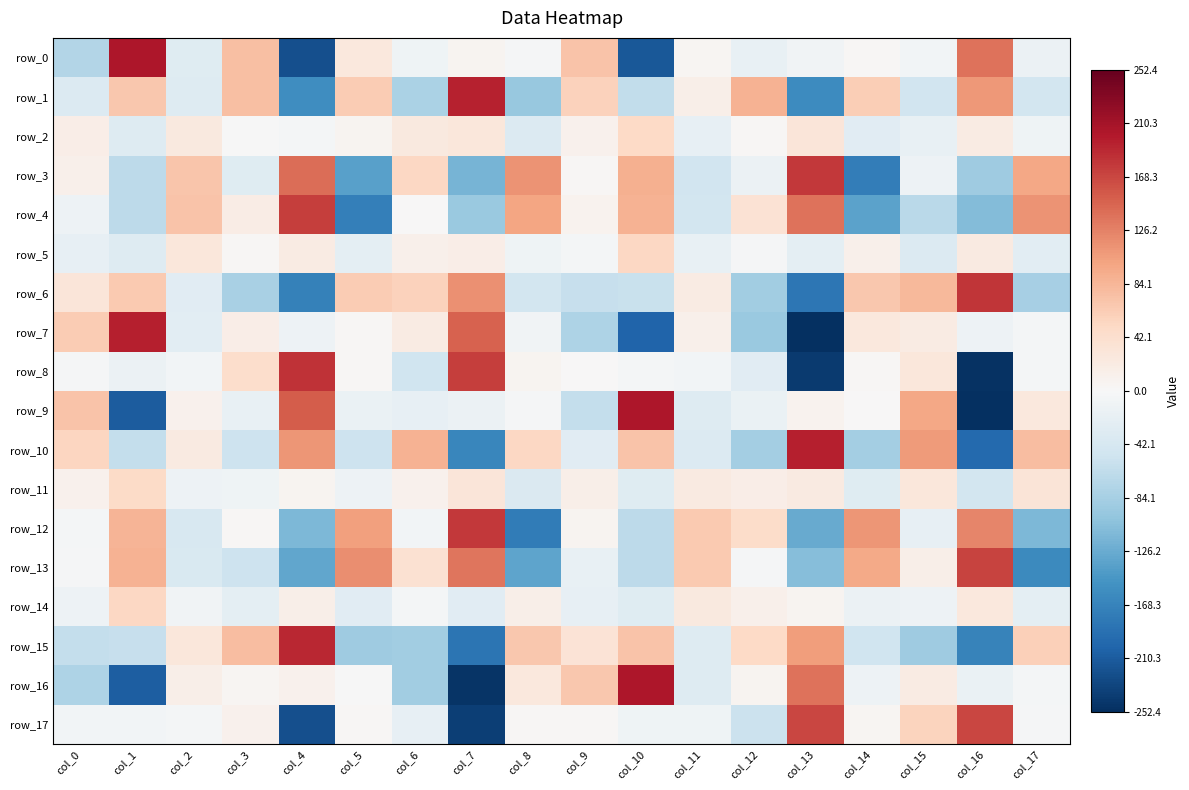

Rank the series by their maximum value, from highest to lowest.

row_9, row_16, row_0, row_10, row_7, row_1, row_15, row_8, row_6, row_12, row_3, row_4, row_13, row_17, row_14, row_5, row_2, row_11